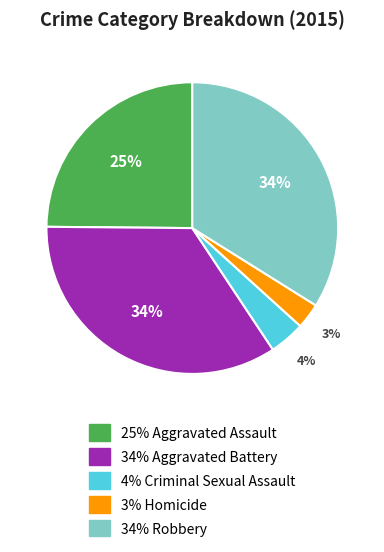

Does any single category account for the majority?

No